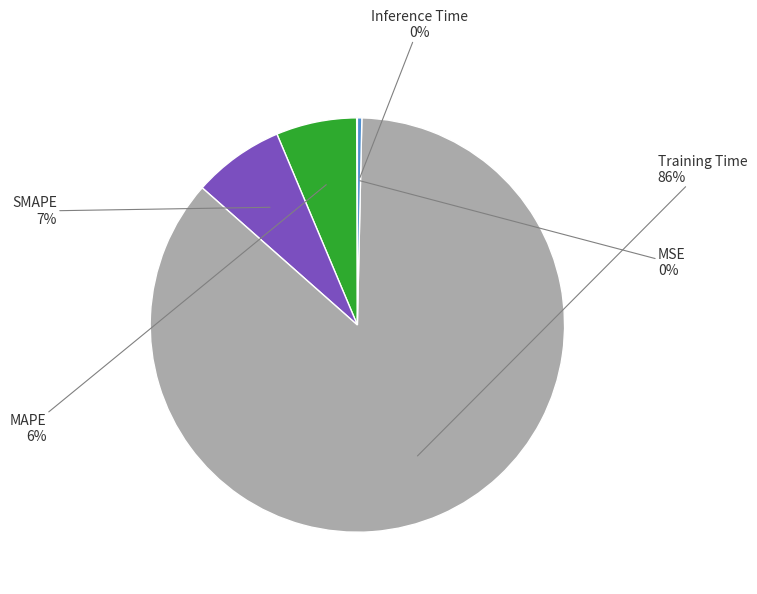

Is there a majority slice in this chart?

Yes